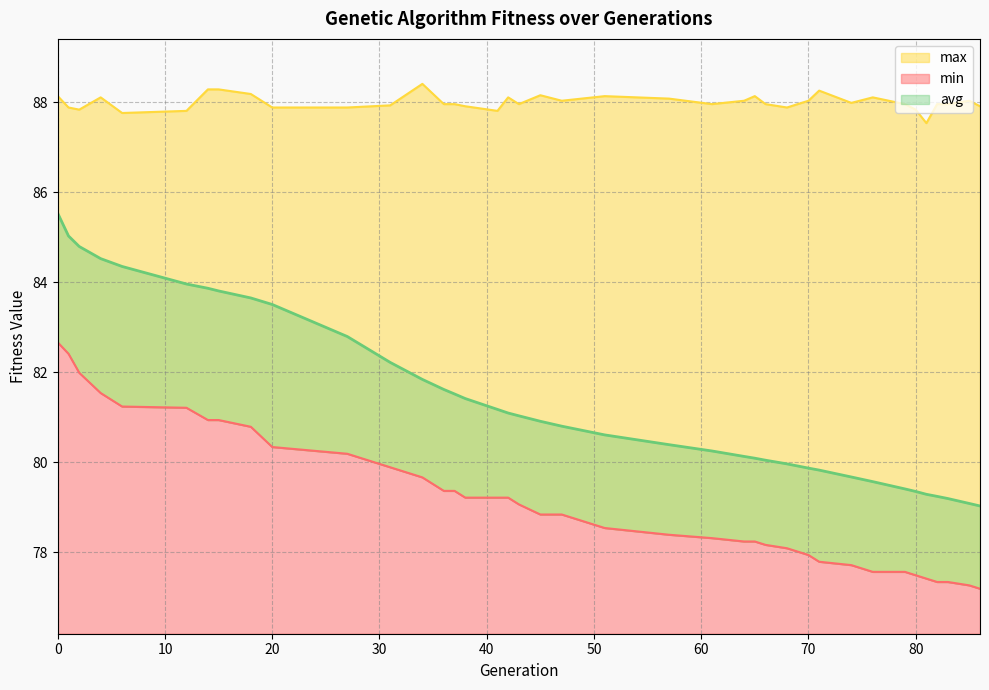

The max series shows 88.0 at 74. True or false?

True